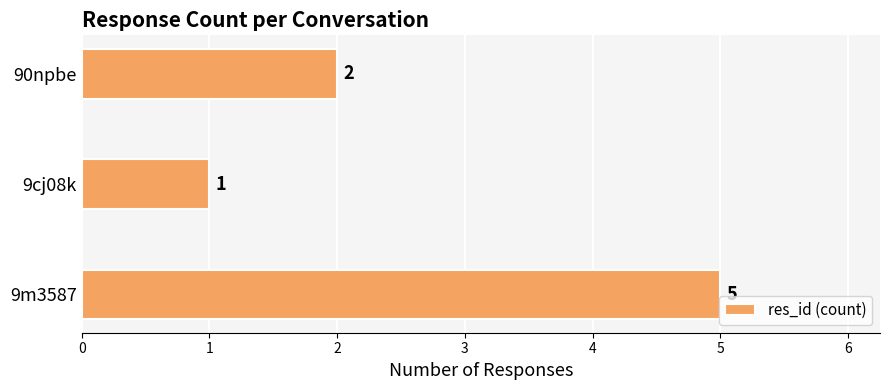

What is the sum of the values at 90npbe and 9m3587?

7